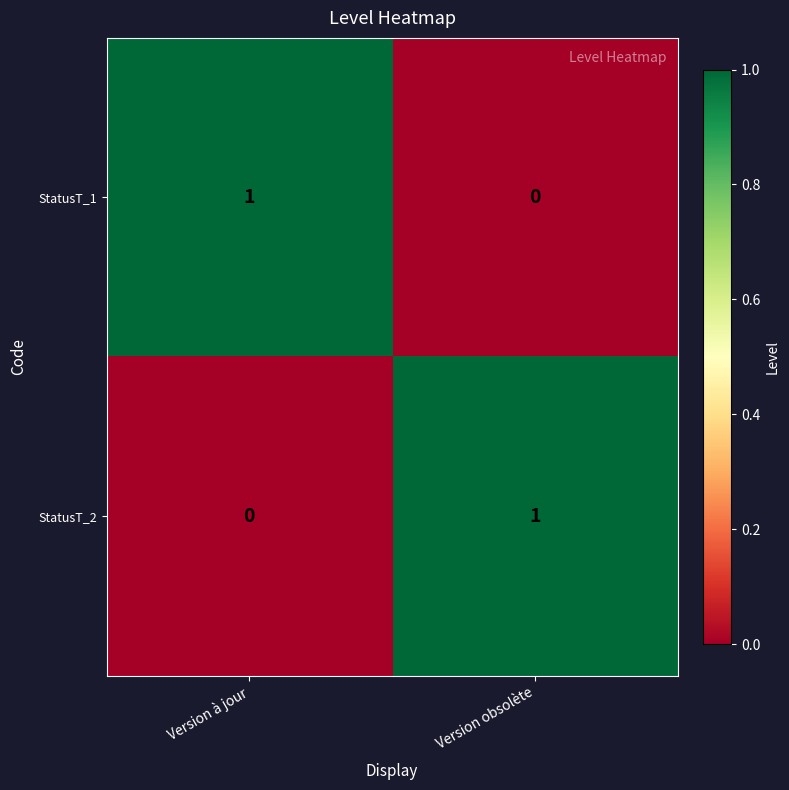

The StatusT_1 series shows 2 at Version à jour. True or false?

False